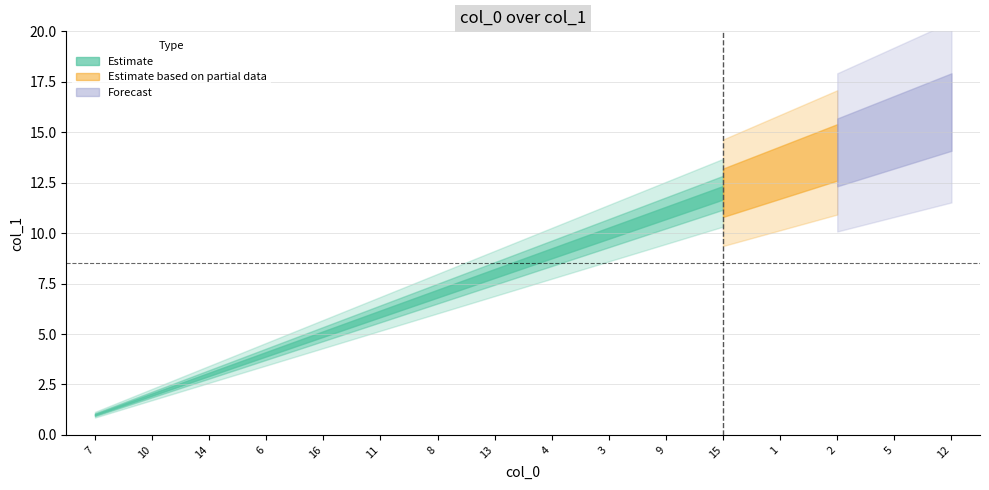

What is the label of the 14th point from the right?

14